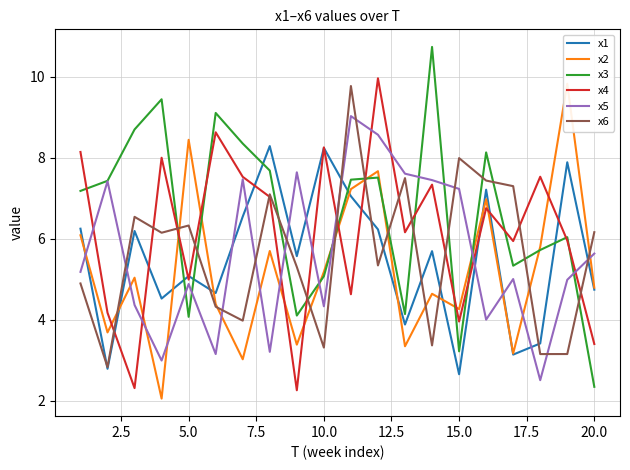

Does the chart display data point markers on the line(s)?

No